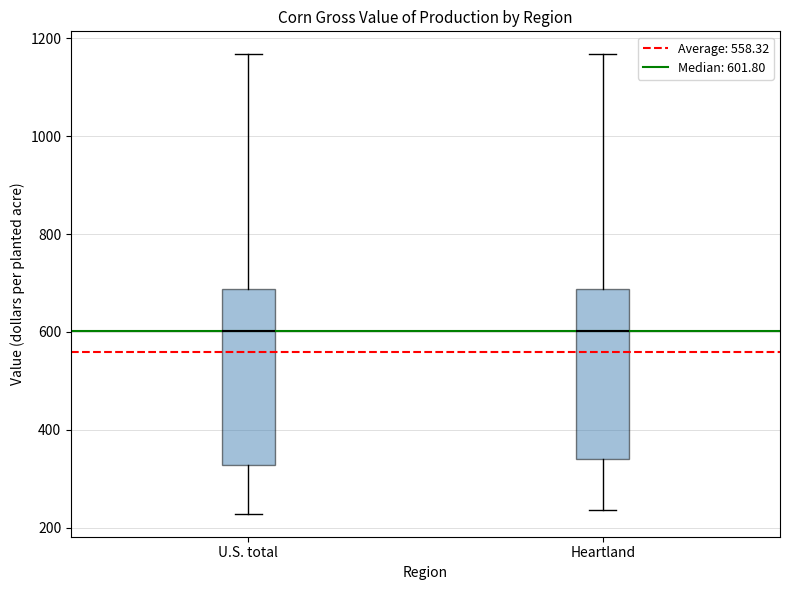

Where is the upper edge of the box for Heartland on the y-axis? The values are not printed on the chart, so give them approximately, as read against the axis.

680